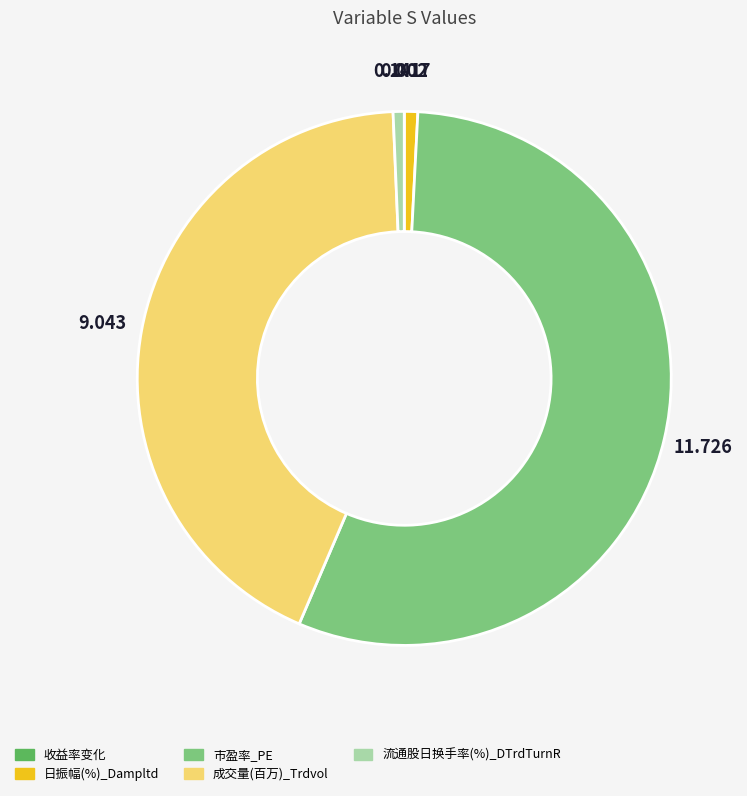

True or false: 流通股日换手率(%)_DTrdTurnR accounts for 1% of the total.

True